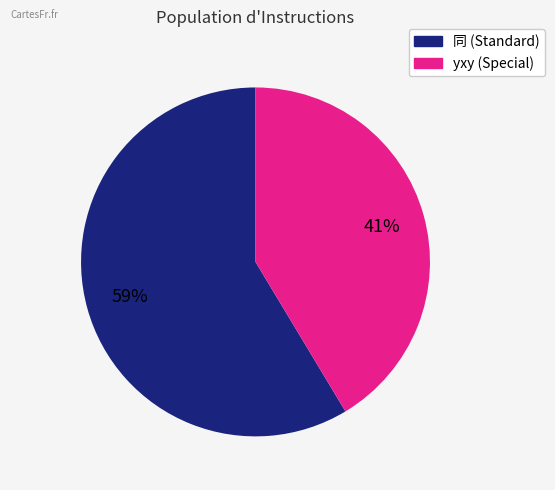

Approximately how many times larger is the value at 同 (Standard) compared to yxy (Special)?

1.4